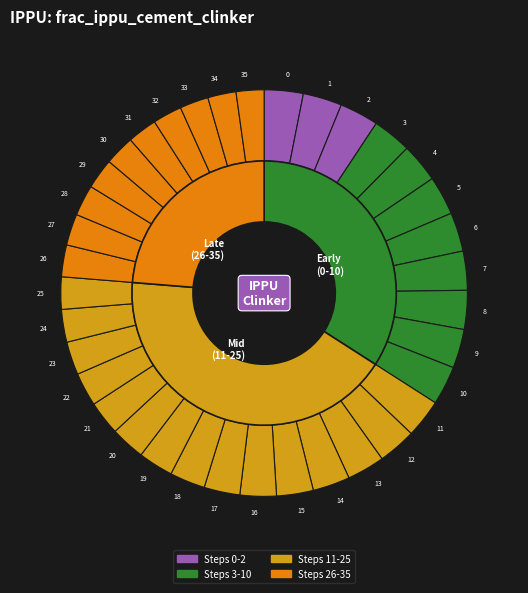

True or false: 25 accounts for 15% of the total.

False